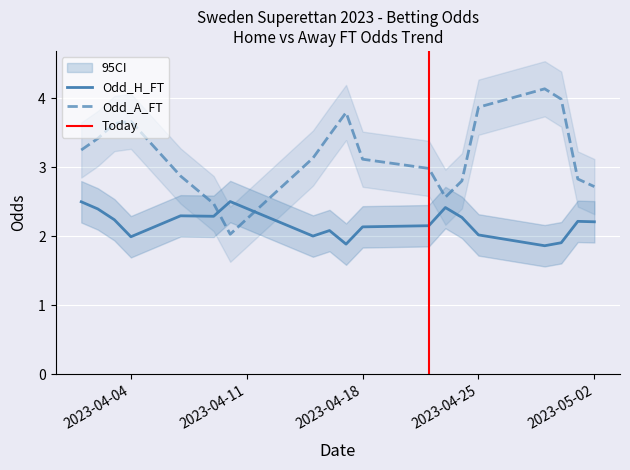

What is the highest value of the Odd_H_FT series?

2.5